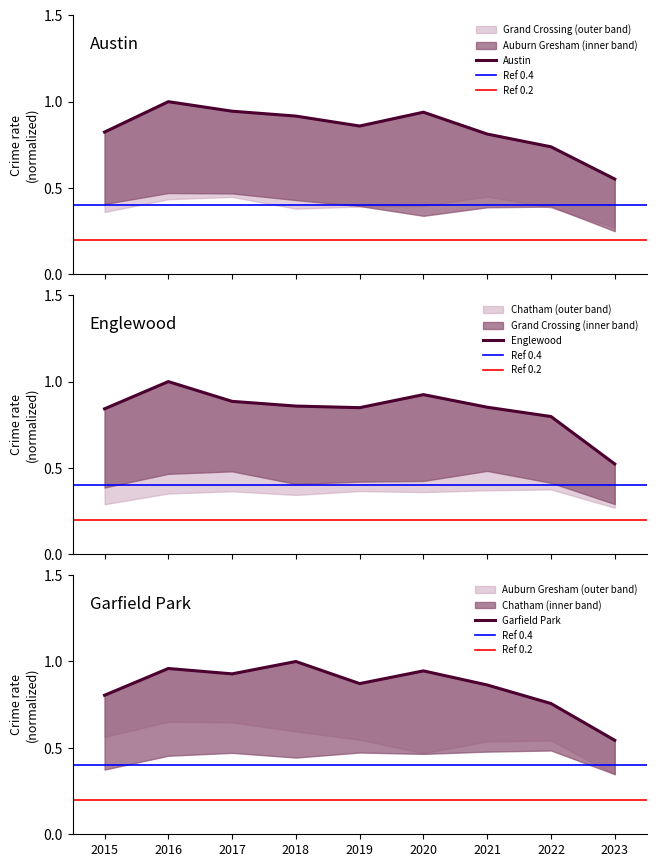

Rank the series at 2021 from highest to lowest value.

Garfield Park, Englewood, Austin